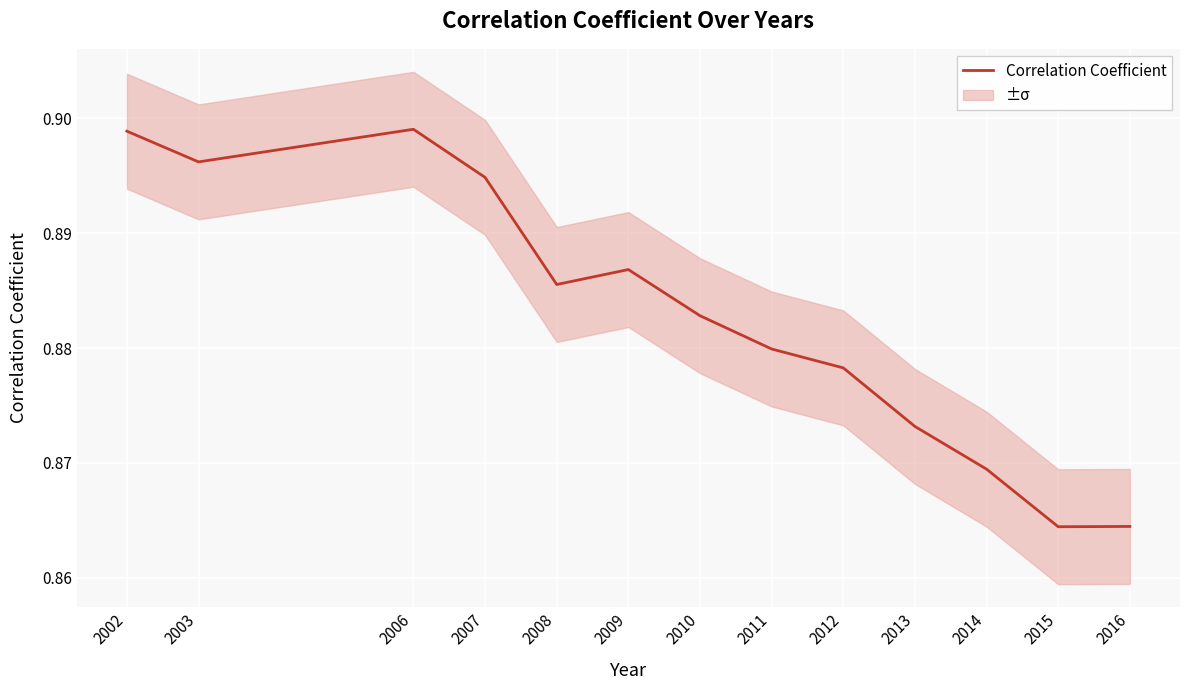

What value does the data have at 2010?

0.9